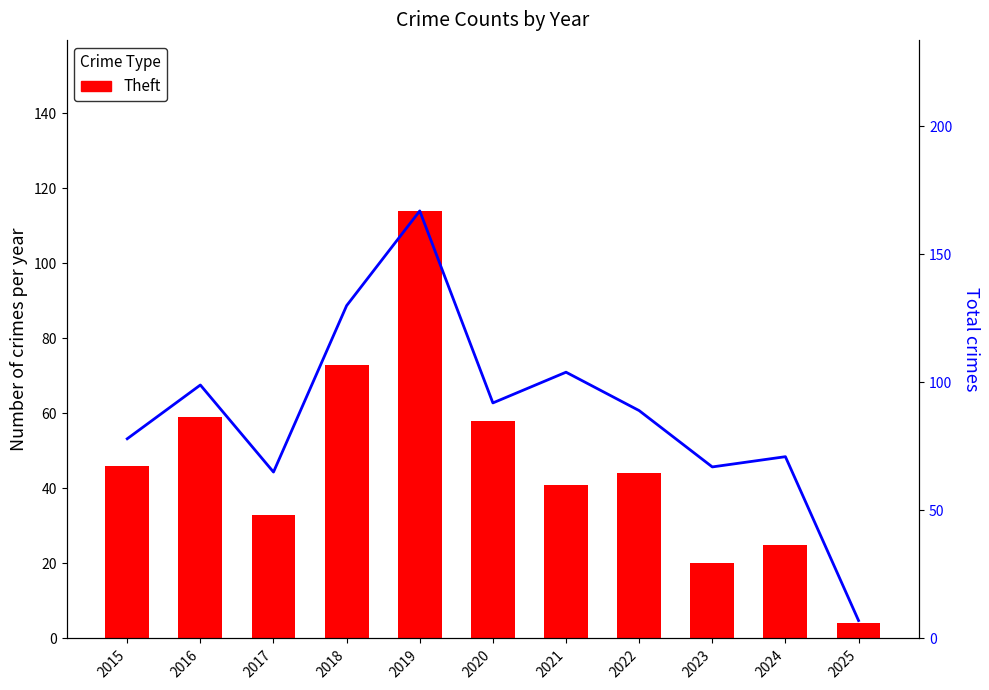

Is it true that Total equals 234 at 2018?

False